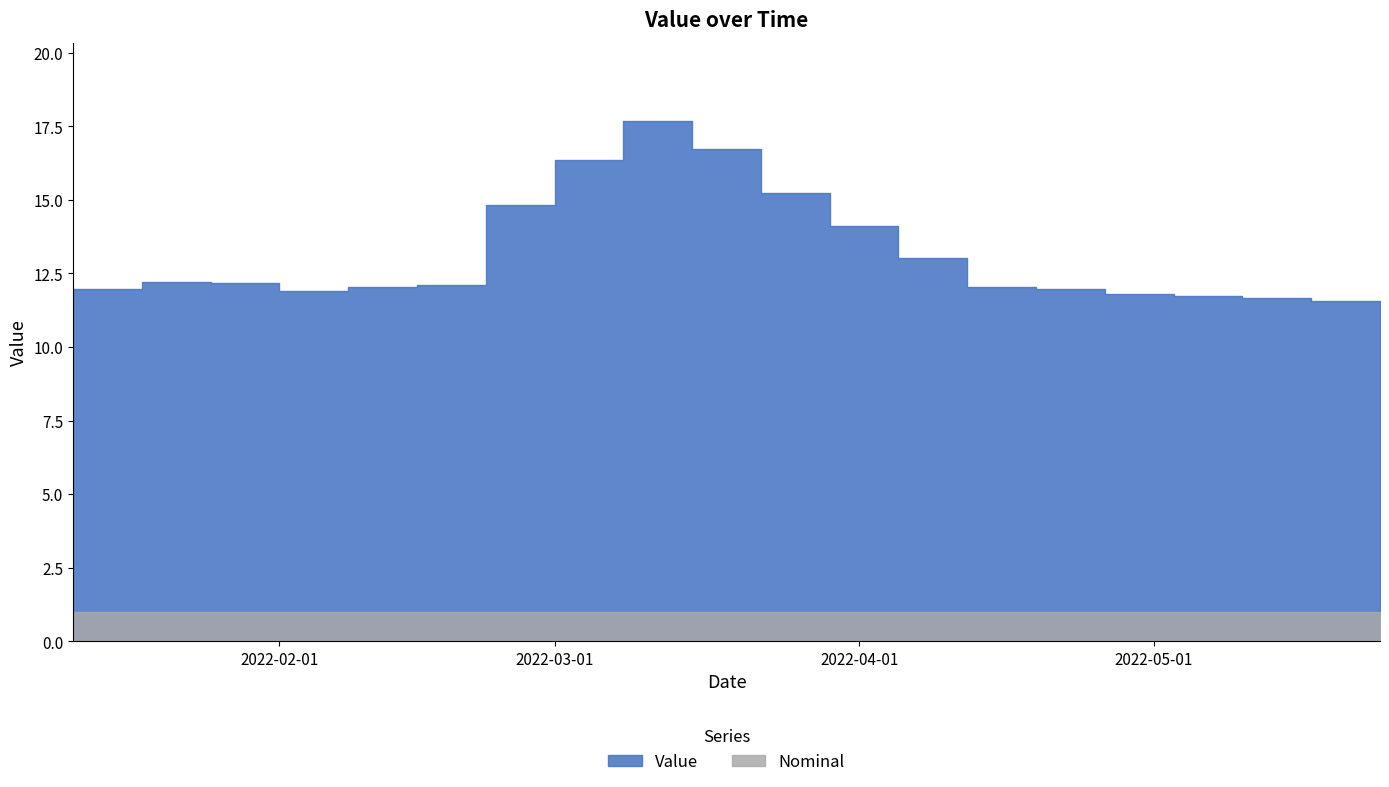

How many series are shown in this chart?

2